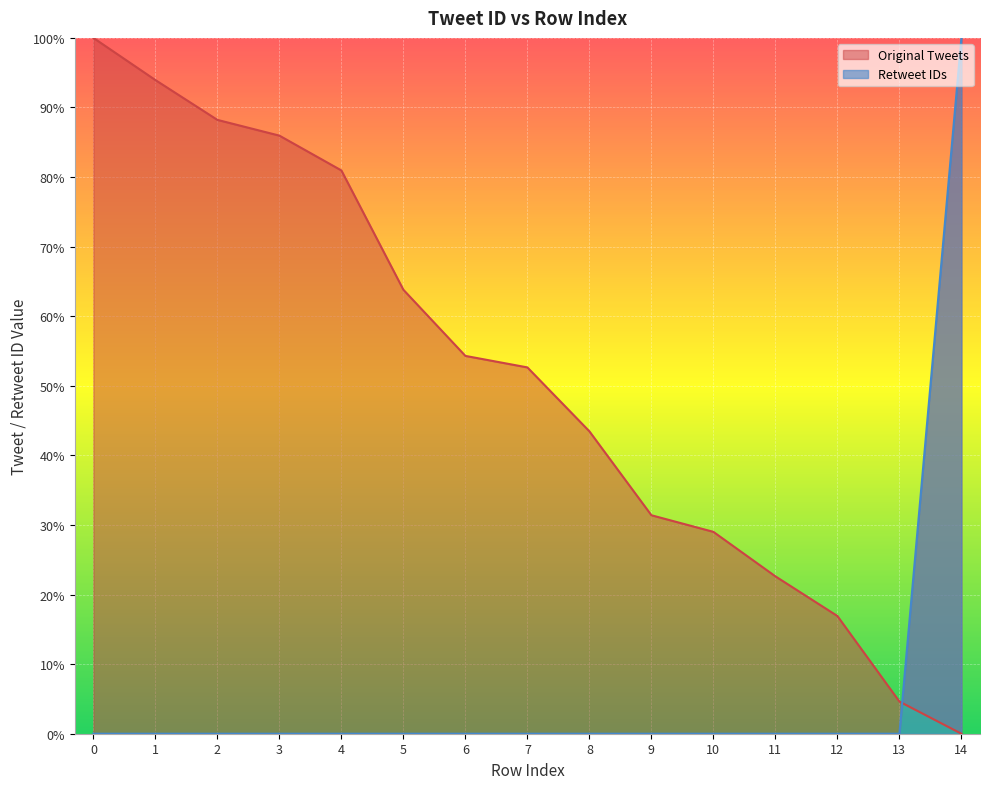

Between 1 and 6, which series saw the biggest shift?

Original Tweets